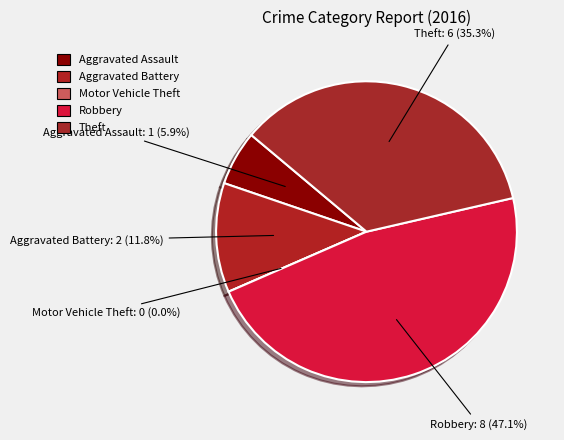

Rank the categories by value from lowest to highest.

Motor Vehicle Theft, Aggravated Assault, Aggravated Battery, Theft, Robbery